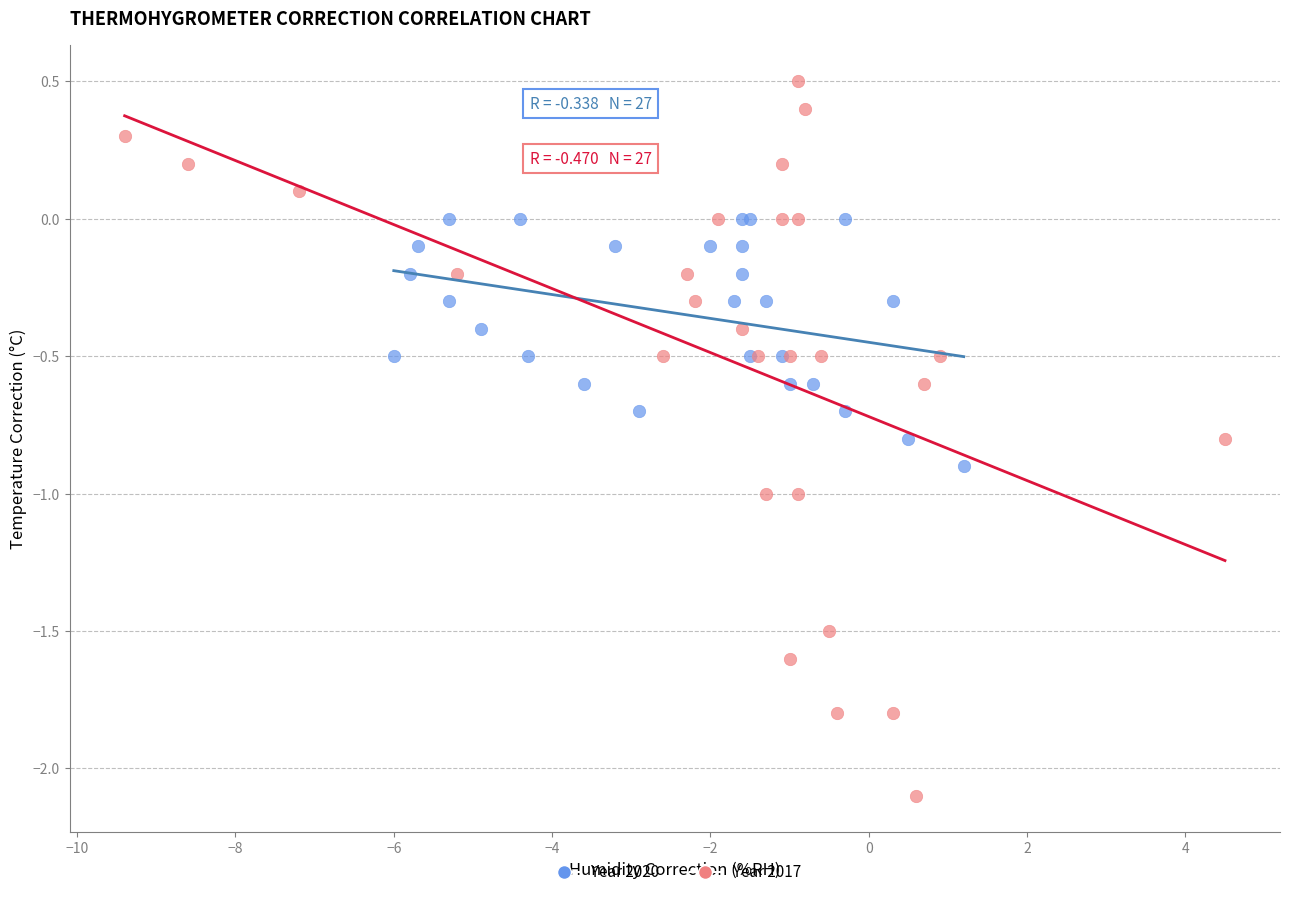

What are all the series names shown in the legend?

Year 2020, Year 2017